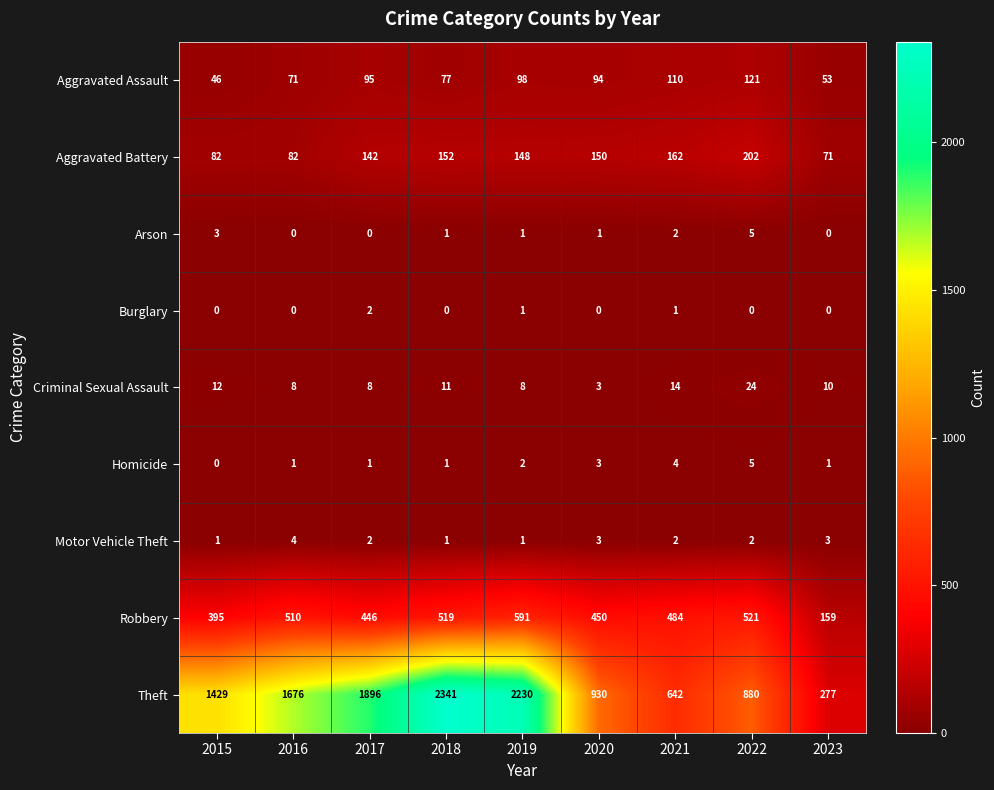

At which category is the sum across all series the highest?

2018